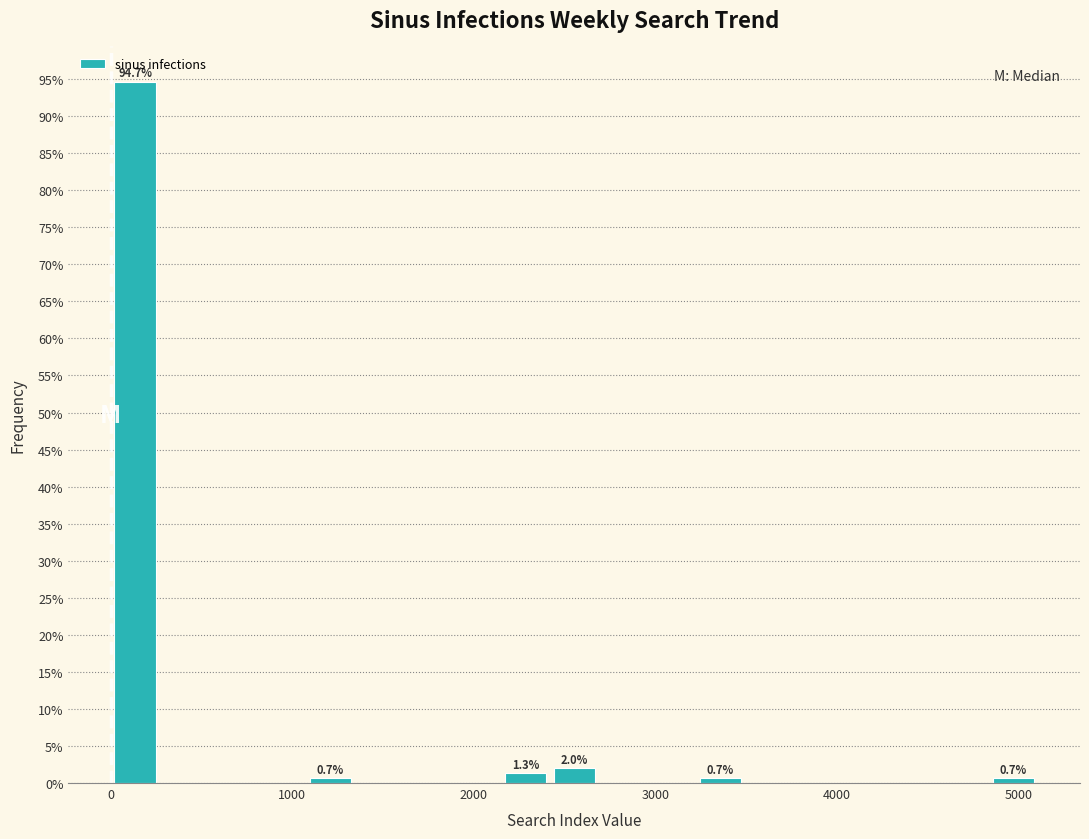

Read against the x-axis, roughly where is the centre of the tallest bar?

100